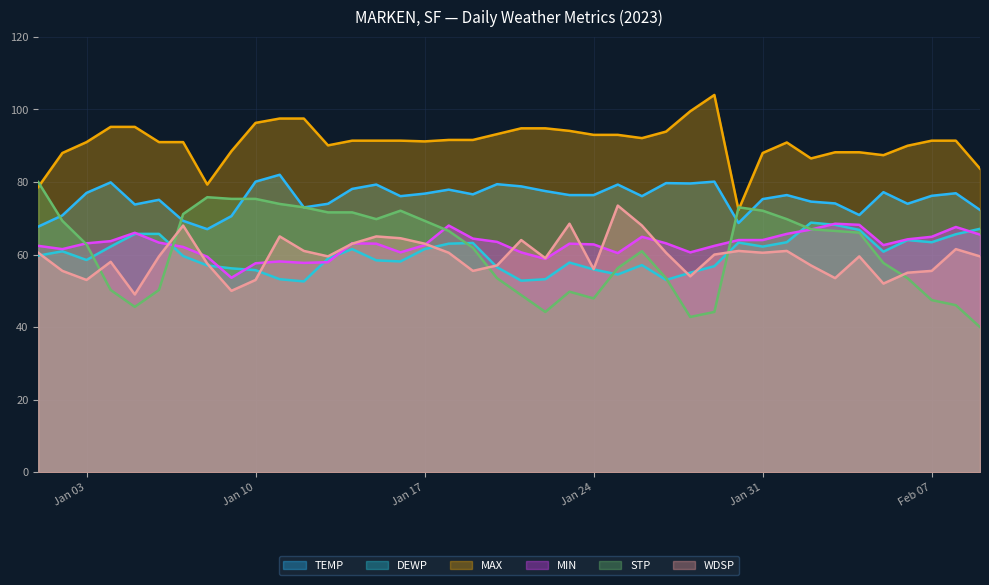

What is the sum of the TEMP values at 2023-01-29 and 2023-01-04?

160.0